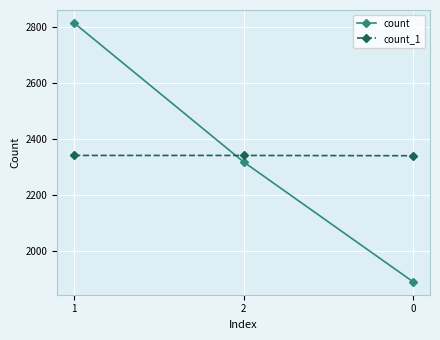

Is this an area chart (filled region under the line)?

No